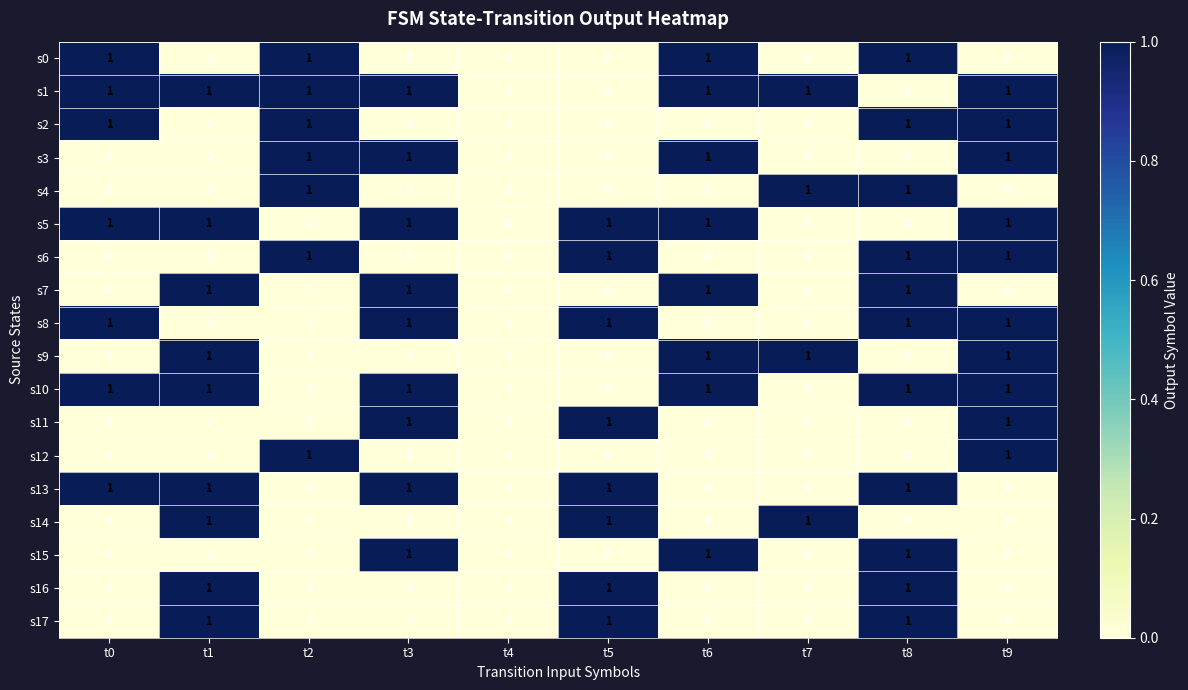

Count the s16 values in the range 0 to 1.

10